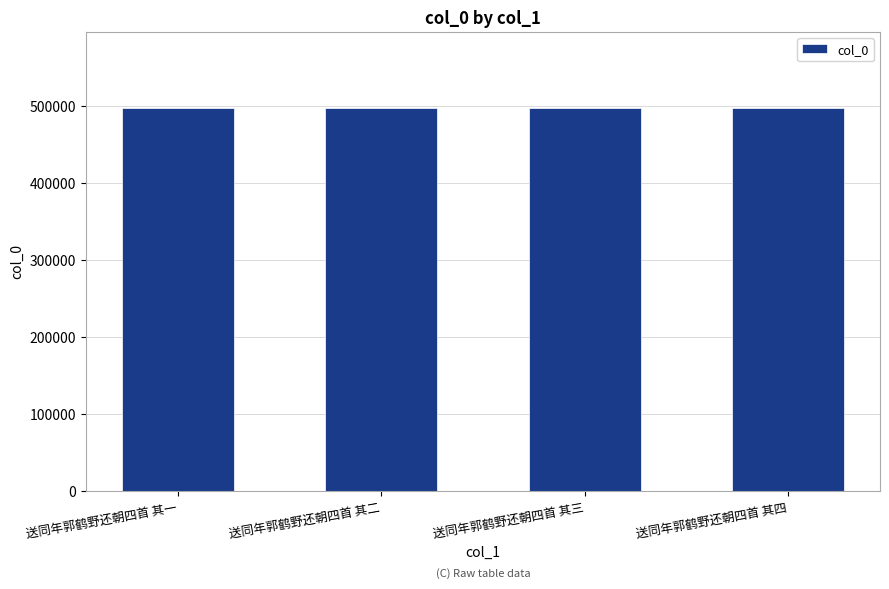

What is the average value?

496894